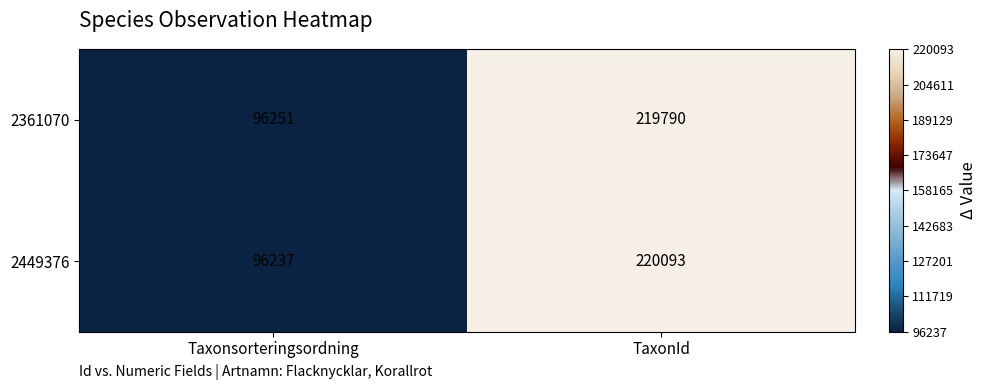

What is the difference between the maximum and minimum values in the 2449376 series?

123856